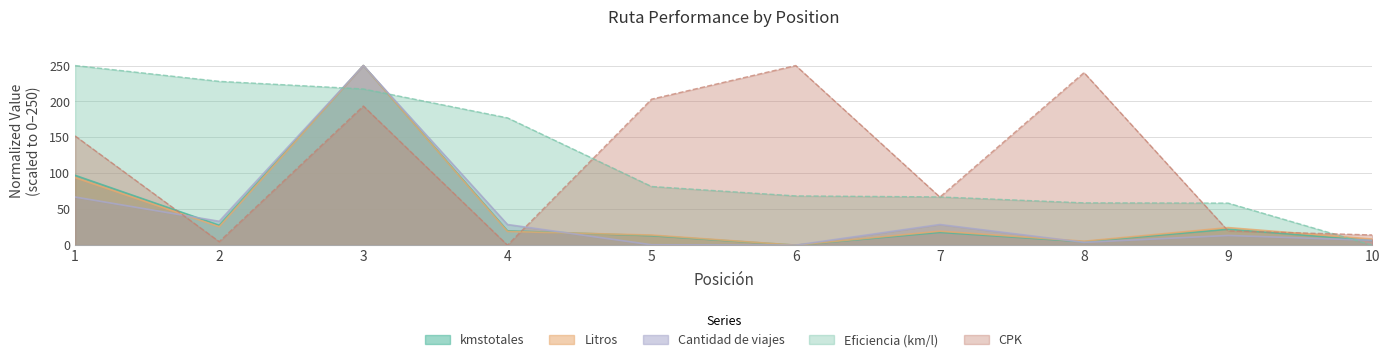

How many intersections are there between Eficiencia (km/l) and CPK?

5